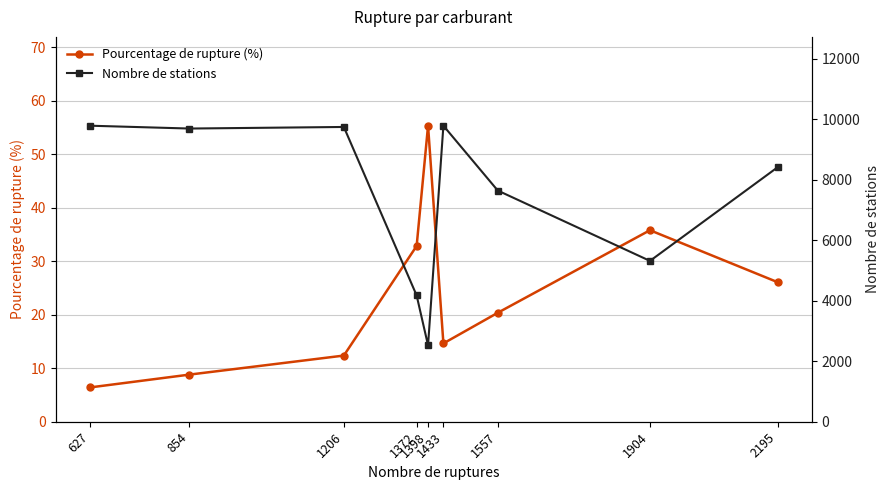

Rank the categories by Pourcentage de rupture (%) value from lowest to highest.

627, 854, 1206, 1433, 1557, 2195, 1372, 1904, 1398